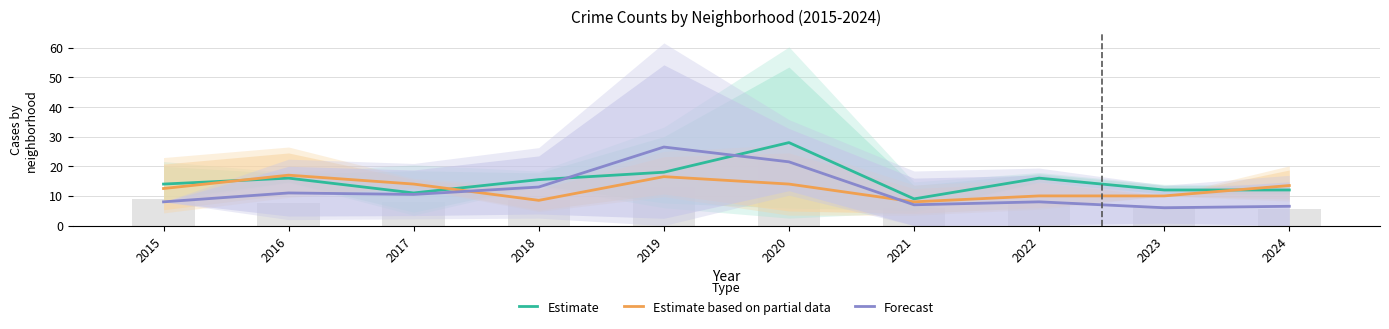

Which has a higher value, 2018 or 2021?

2018